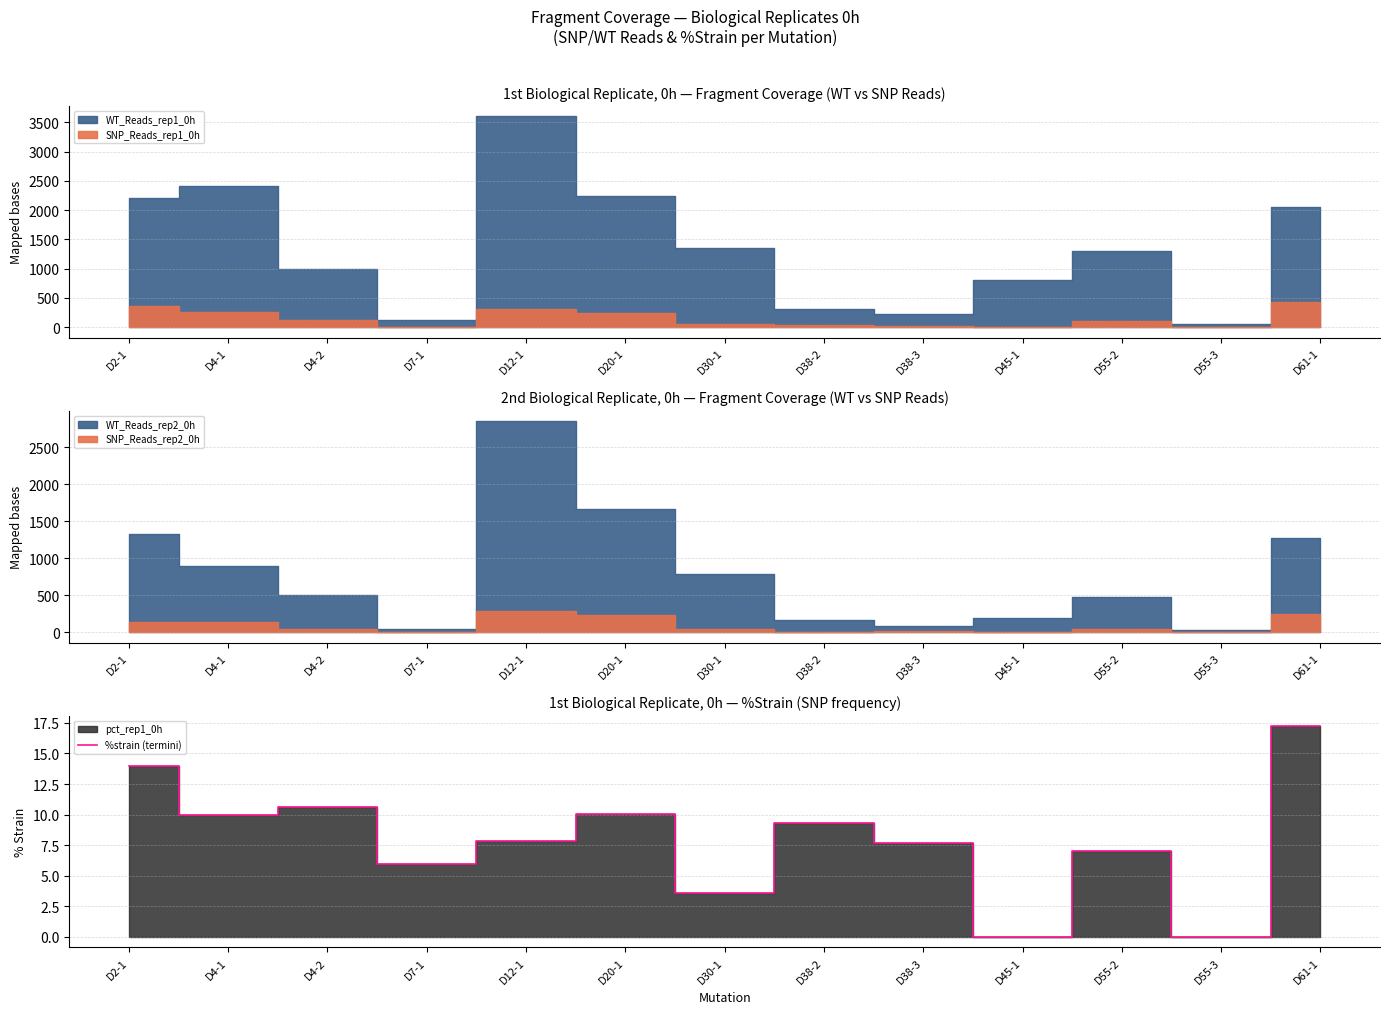

What is the sum of the values at D38-3 and D30-1?

11.3